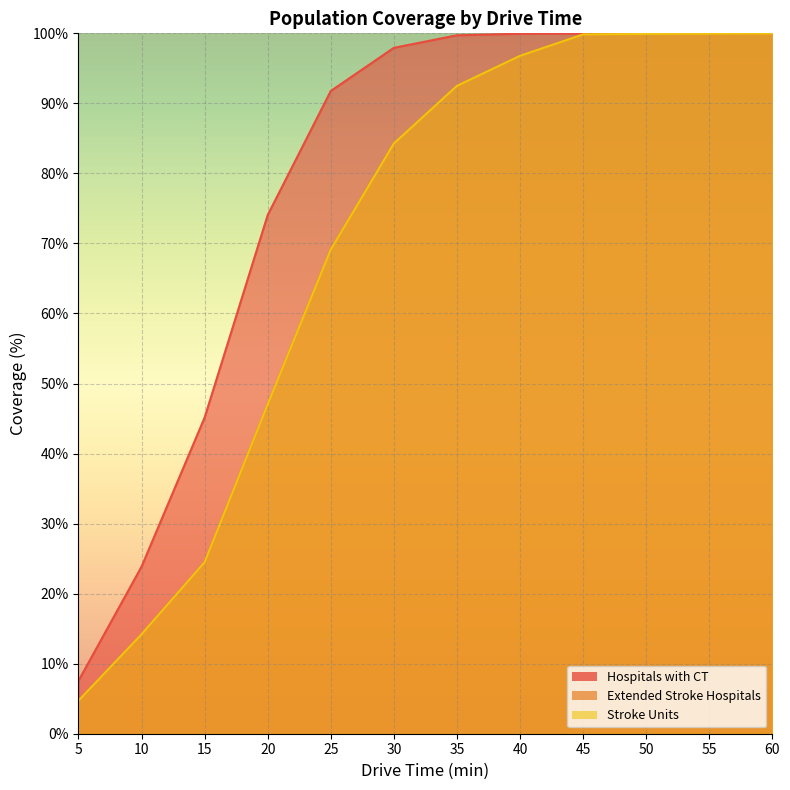

List the series in order of their peak value, lowest first.

Extended Stroke Hospitals, Stroke Units, Hospitals with CT